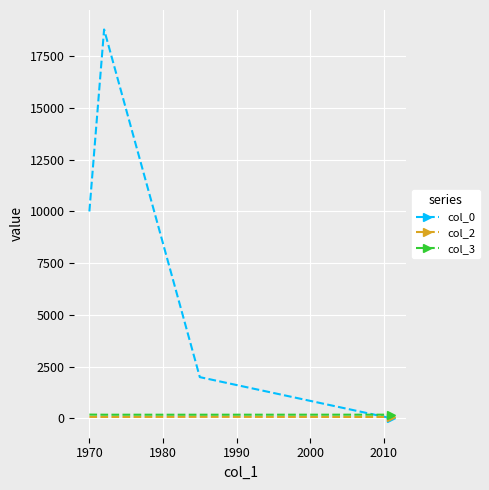

Which series has the largest range (max minus min)?

col_0